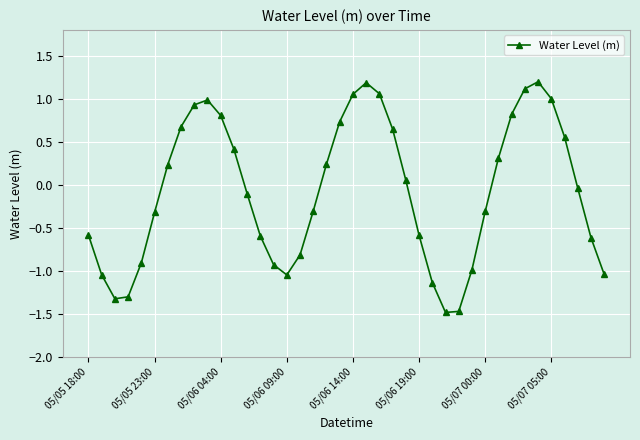

What is the difference between the maximum and minimum values?

2.7